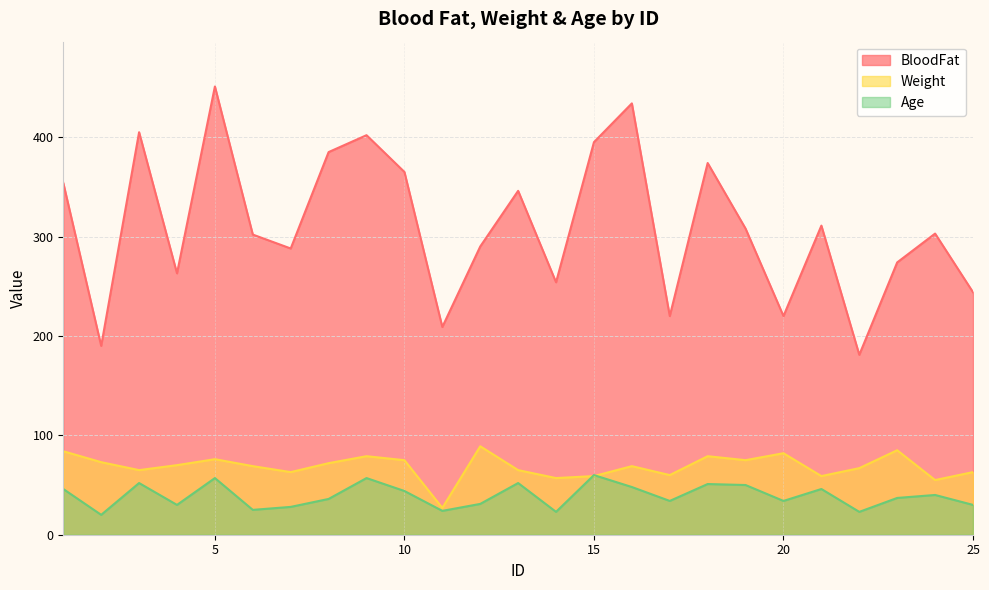

The value of Weight at 19 is 75. True or false?

True